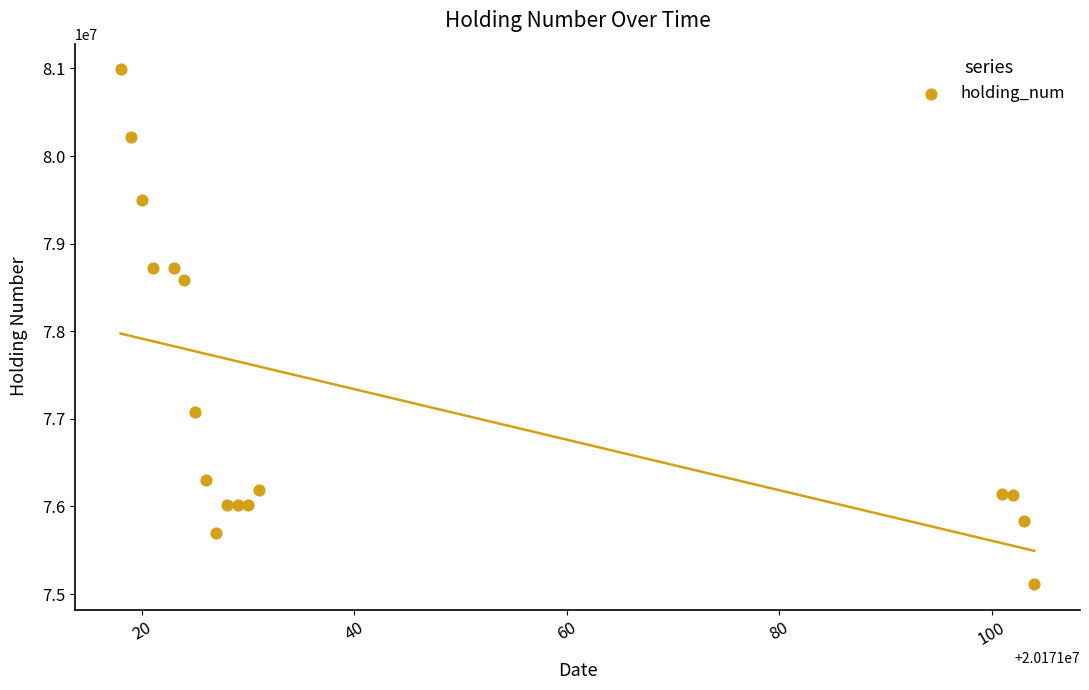

What is the range of X values (max minus min)?

86